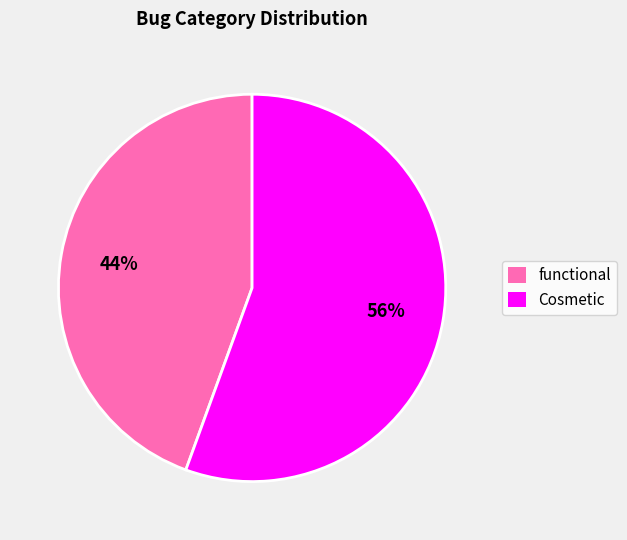

What is the largest slice in the pie chart?

Cosmetic